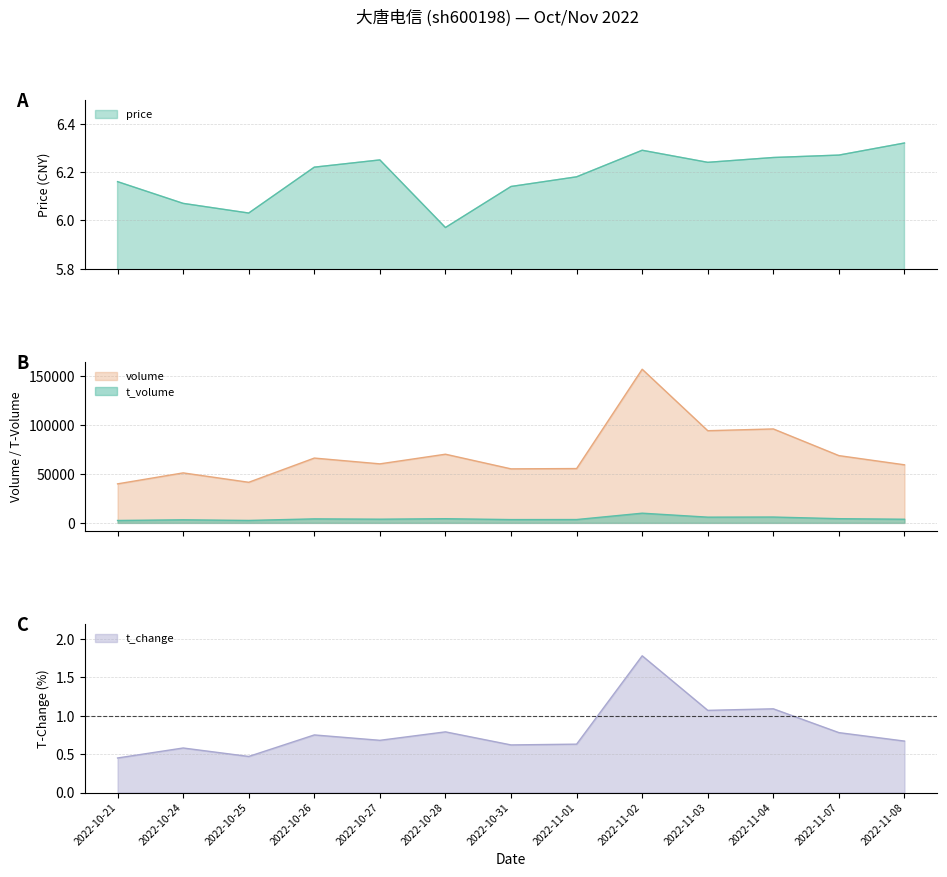

Which series has the widest spread of values?

volume